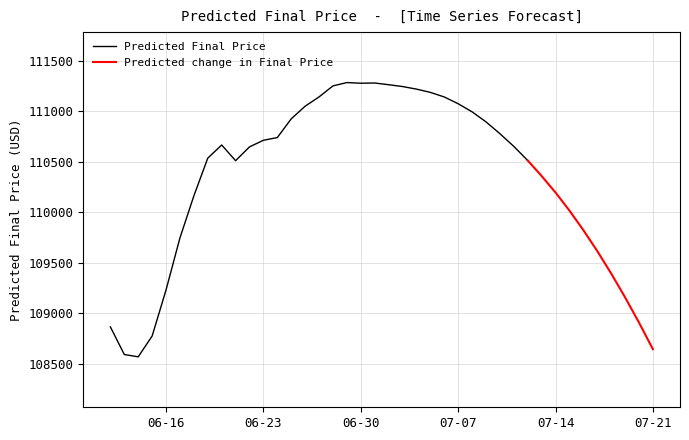

List the labels in order of value, largest first.

2025-06-29, 2025-07-01, 2025-06-30, 2025-07-02, 2025-06-28, 2025-07-03, 2025-07-04, 2025-07-05, 2025-06-27, 2025-07-06, 2025-07-07, 2025-06-26, 2025-07-08, 2025-06-25, 2025-07-09, 2025-07-10, 2025-06-24, 2025-06-23, 2025-06-20, 2025-07-11, 2025-06-22, 2025-06-19, 2025-07-12, 2025-06-21, 2025-07-13, 2025-07-14, 2025-06-18, 2025-07-15, 2025-07-16, 2025-06-17, 2025-07-17, 2025-07-18, 2025-06-16, 2025-07-19, 2025-07-20, 2025-06-12, 2025-06-15, 2025-07-21, 2025-06-13, 2025-06-14